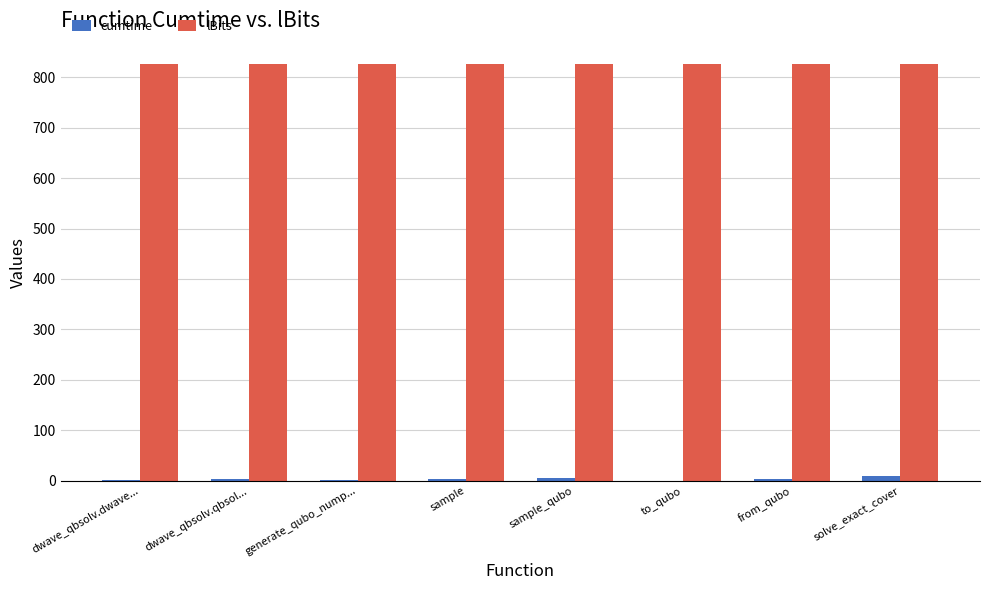

Is it true that lBits equals 467.8 at solve_exact_cover?

False